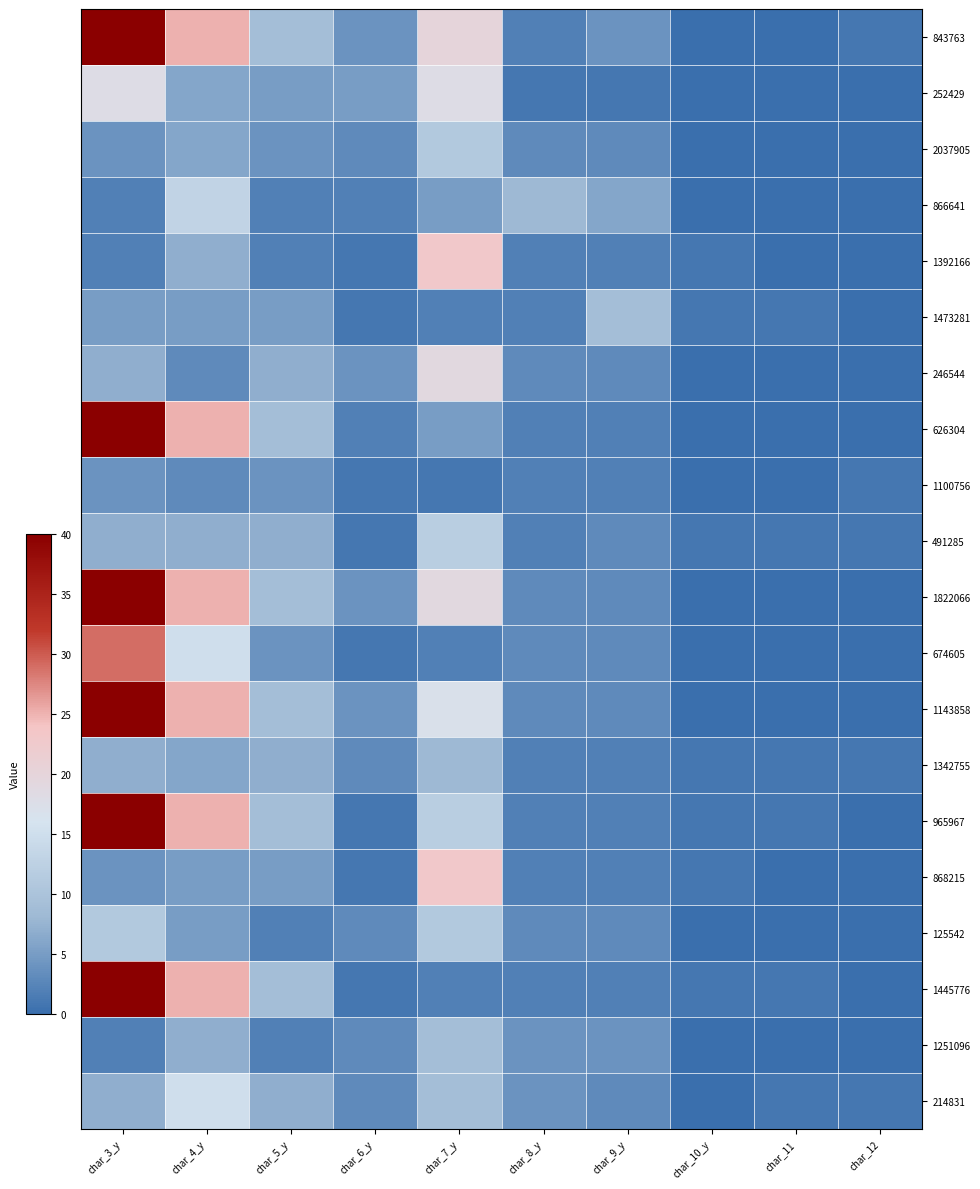

At which category does the chart reach its peak across all series?

char_3_y